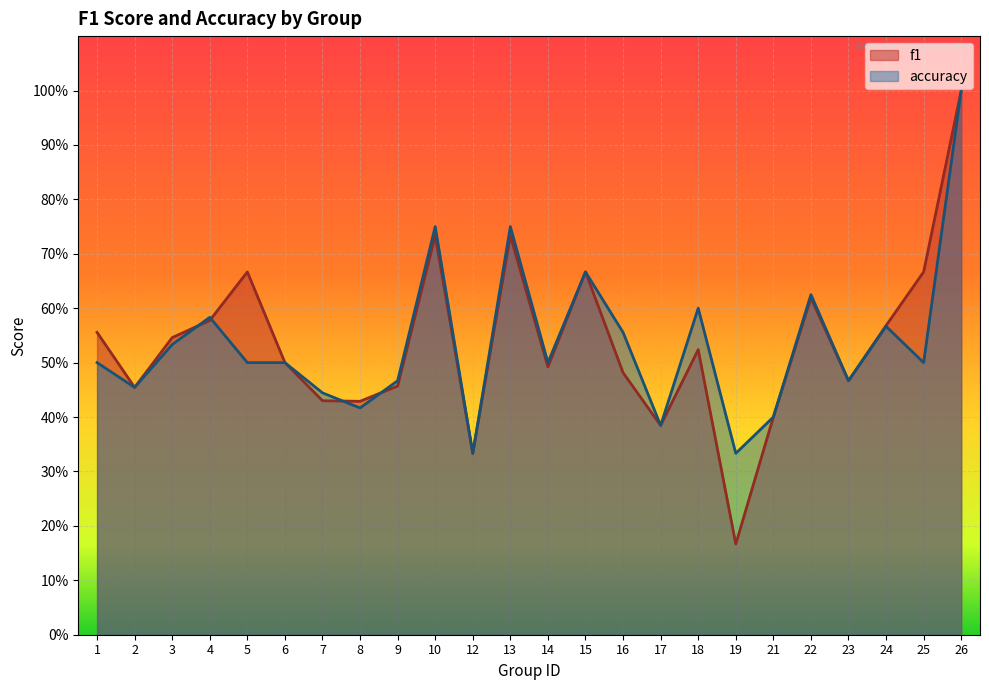

Between 4 and 6, which is larger?

4